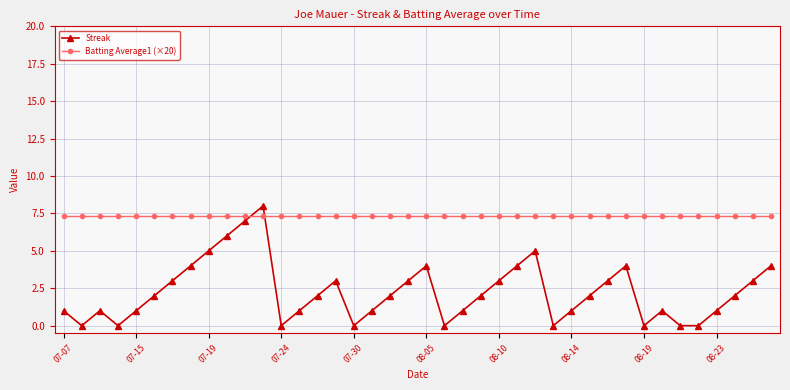

How many interior local peaks does the Streak series have?

7